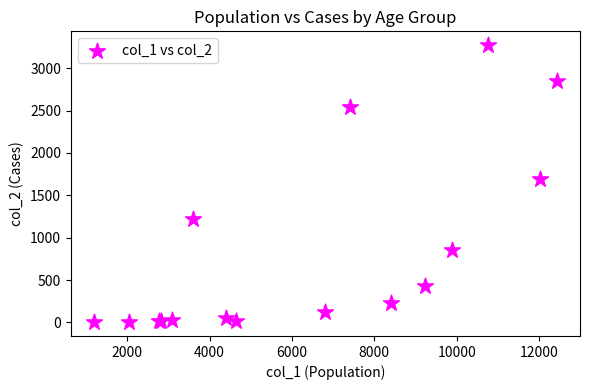

What Y value in the scatter plot is closest to 1638?

1690